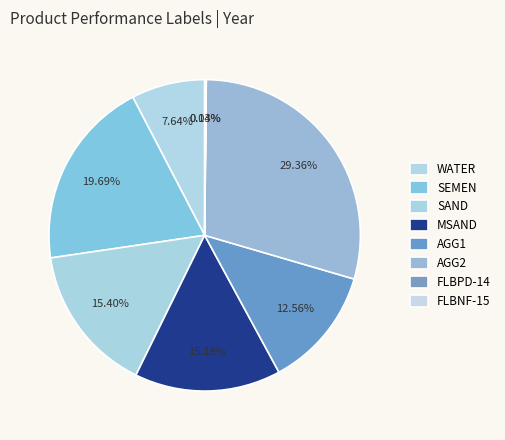

Does FLBPD-14 account for over 50% of the chart?

No